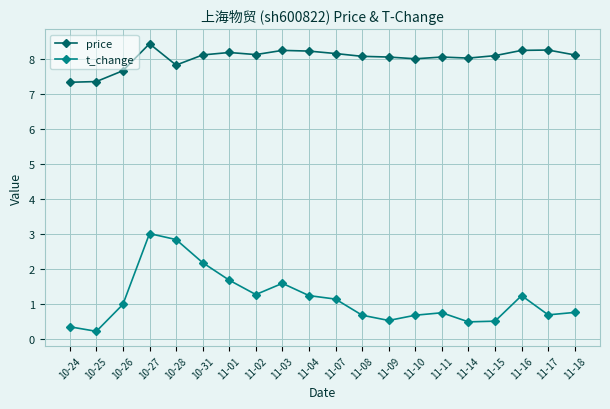

The value of t_change at 10-31 is 3.1. True or false?

False